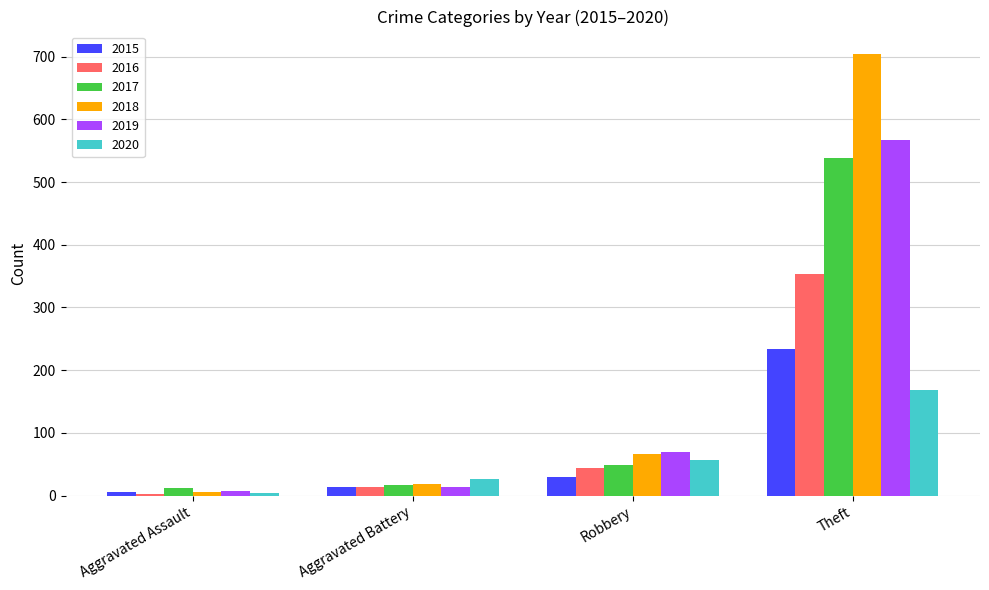

Is it true that 2018 equals 18 at Aggravated Battery?

True